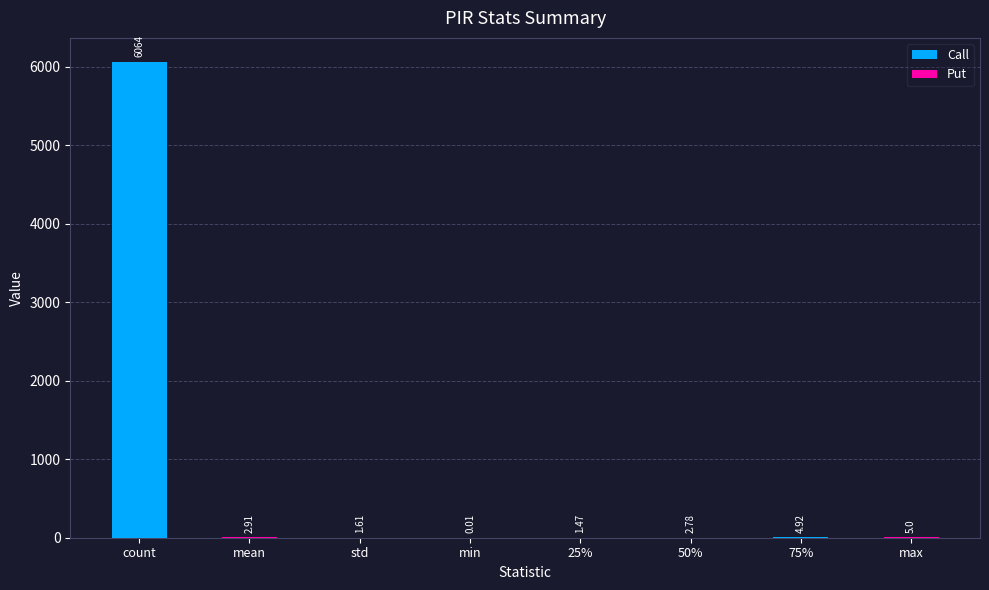

At which label does the data first exceed 2?

count